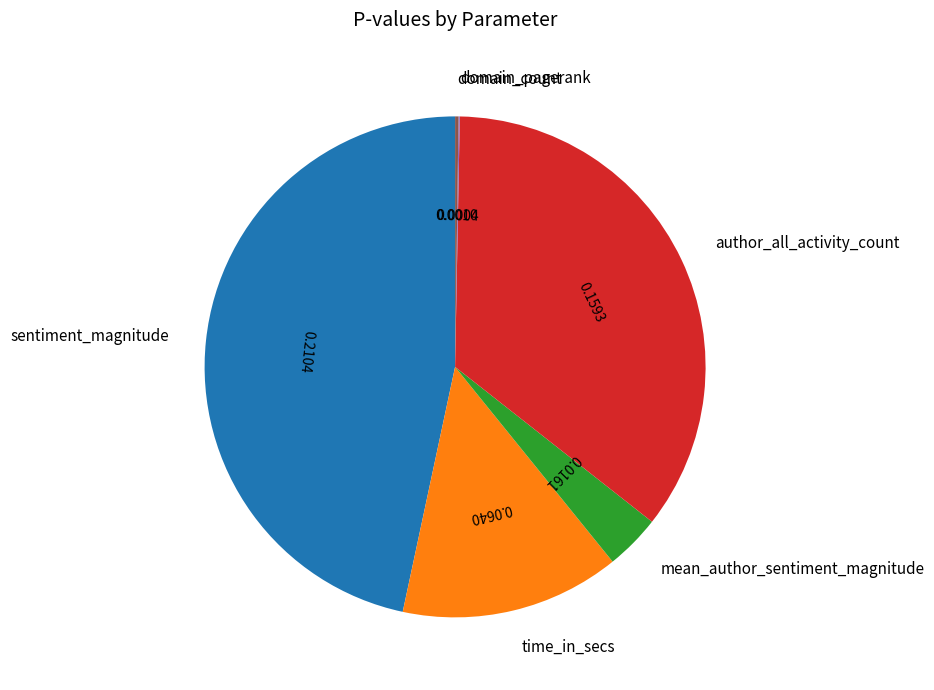

Does any single category account for the majority?

No